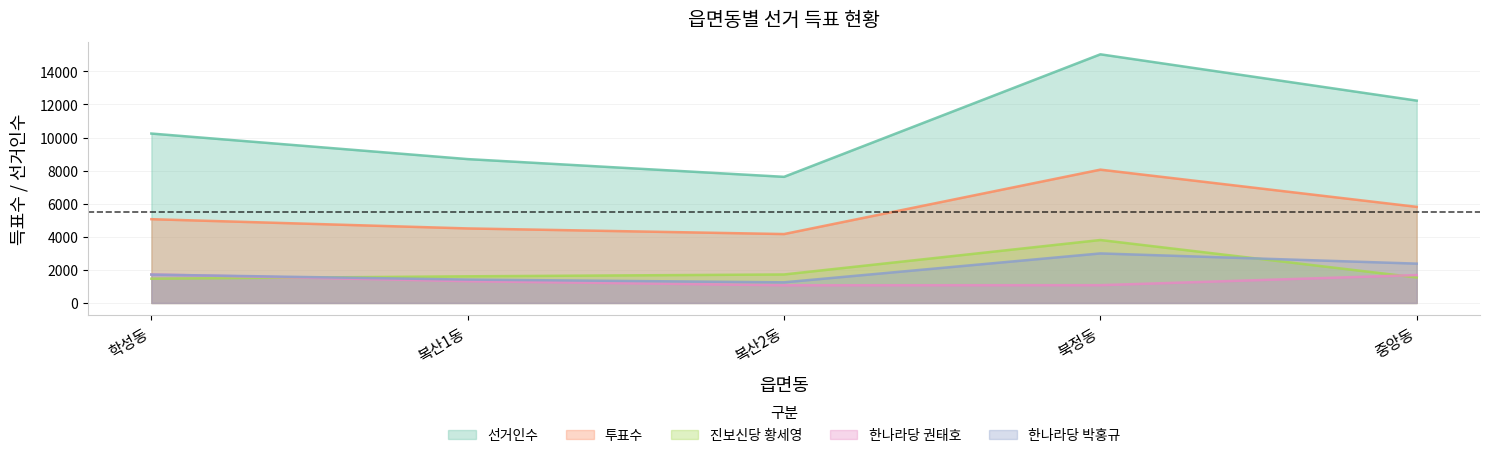

Which series has the largest total across all categories?

선거인수